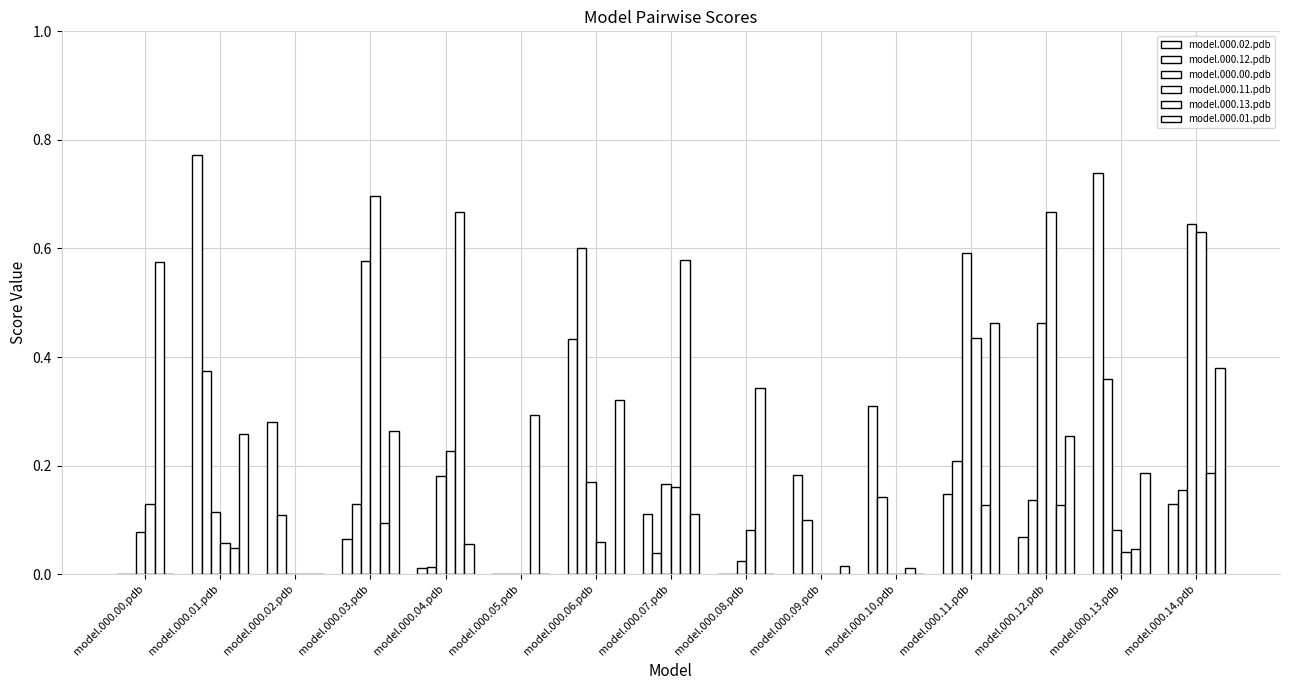

What is the value of the model.000.13.pdb bar at the 6th from the left?

0.3